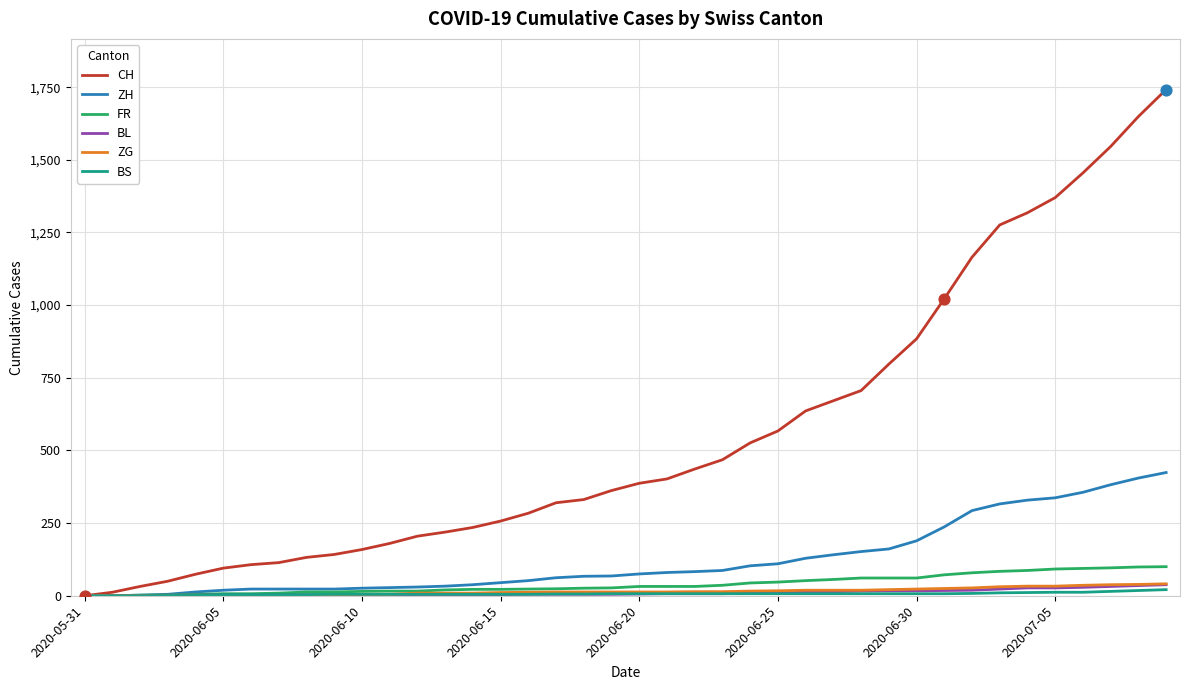

What are all the series names shown in the legend?

CH, ZH, FR, BL, ZG, BS